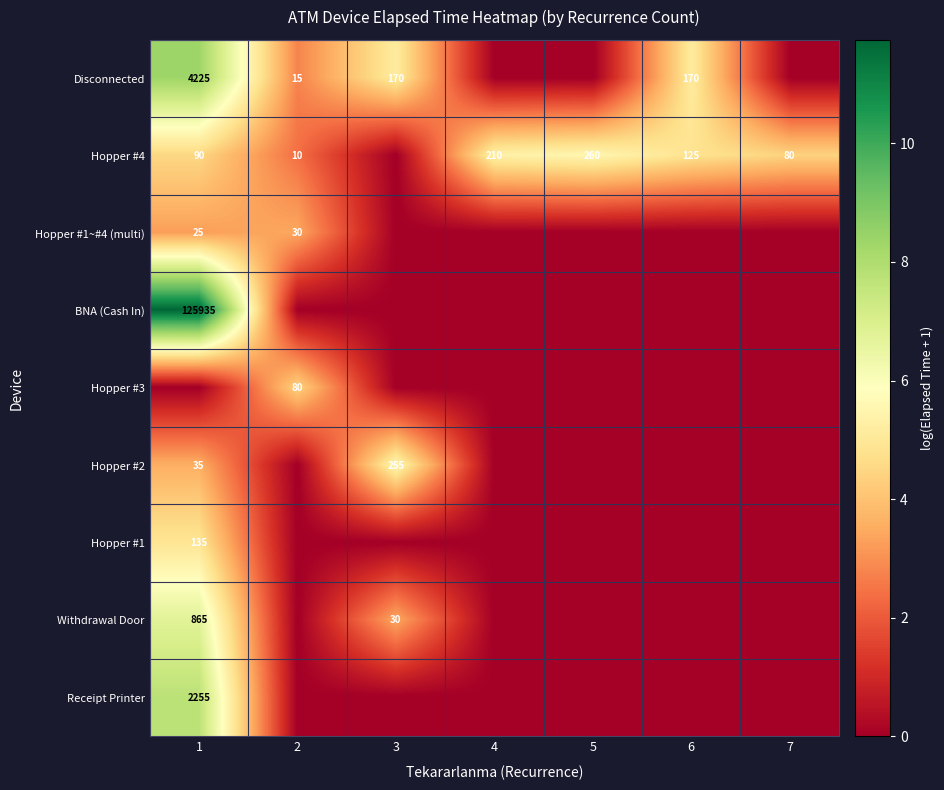

True or false: Disconnected has a value of 4225 at 1.

True